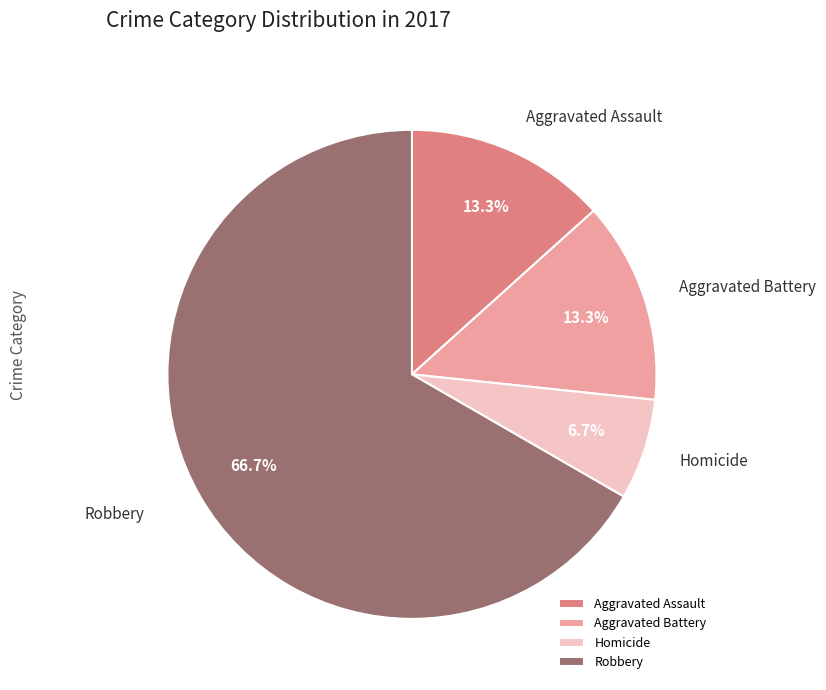

How many slices are in this pie chart?

4